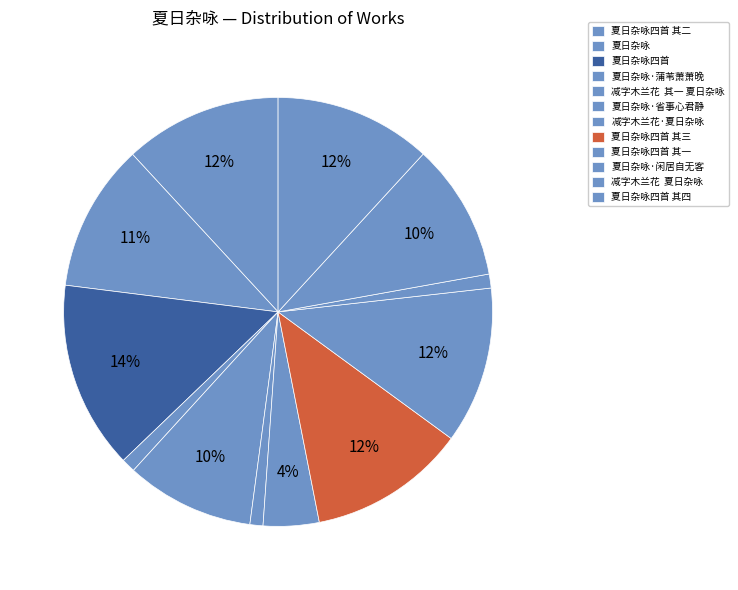

Does 夏日杂咏 represent more than half of the total?

No